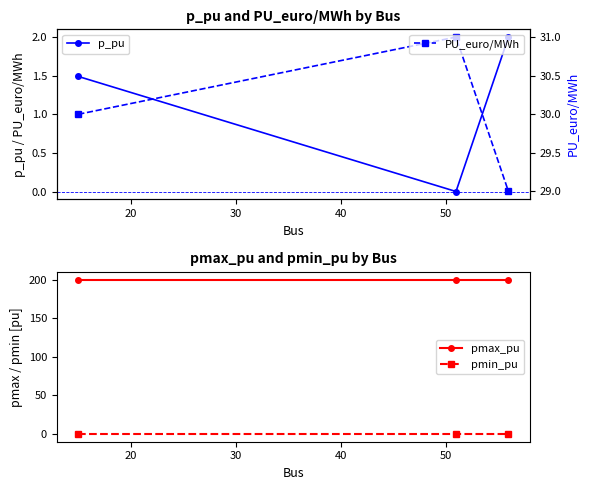

What is the value of the pmax_pu point at the 2nd from the left?

200